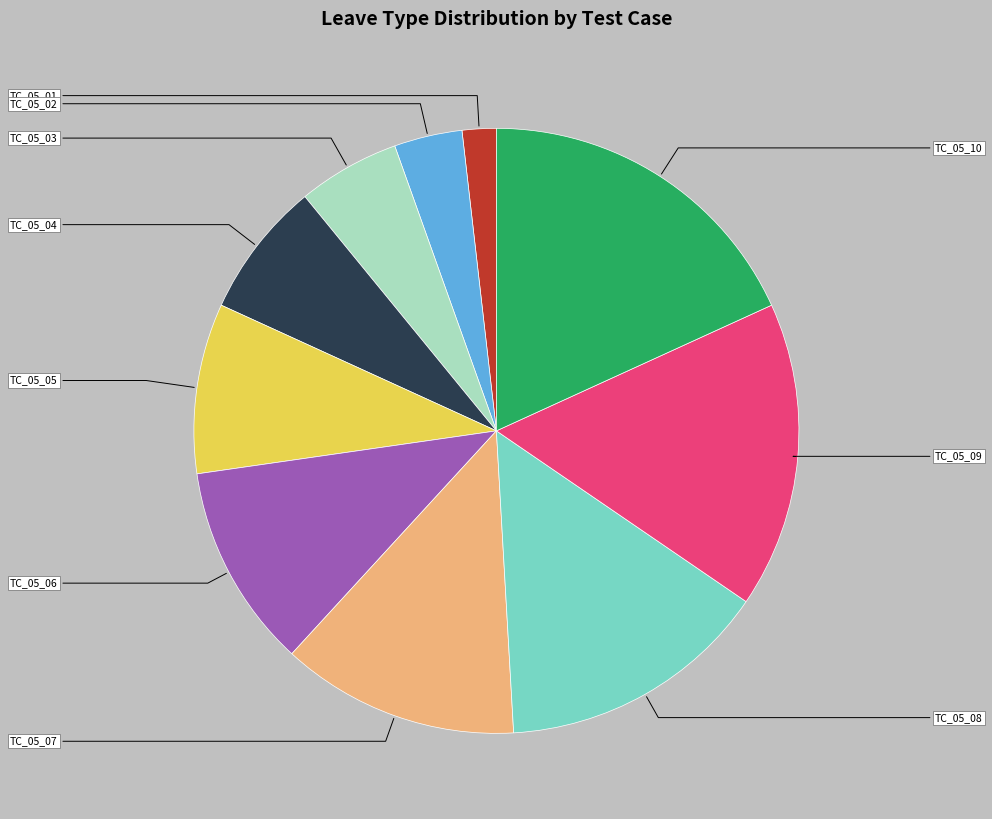

To the nearest percent, what is the average slice percentage?

10%